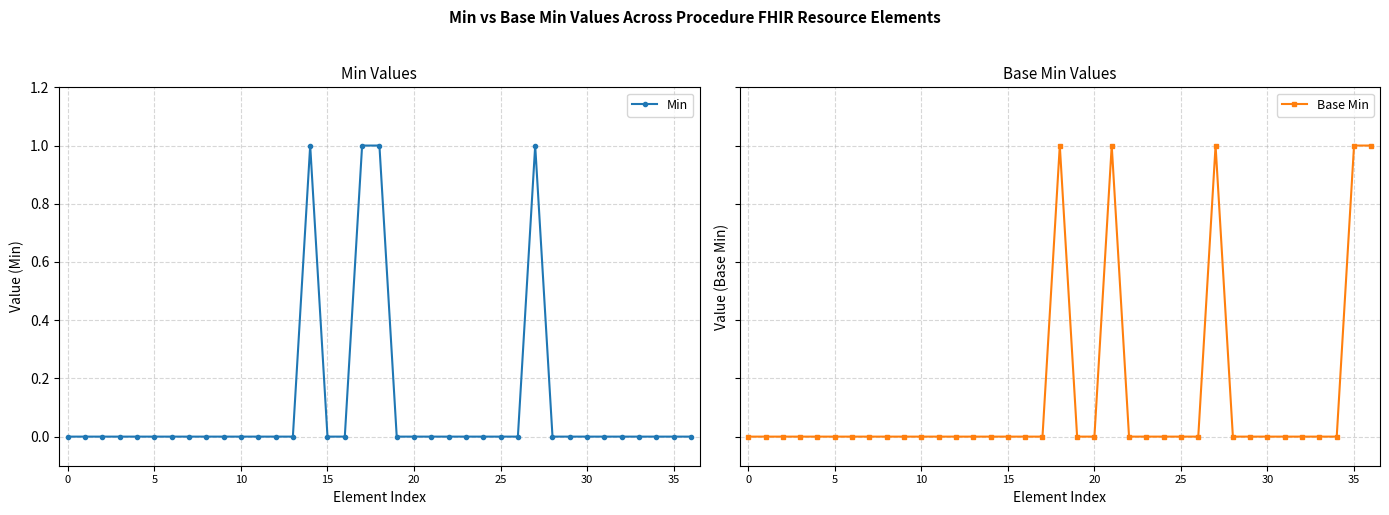

True or false: Min has more than 0 points higher than both neighbors.

True